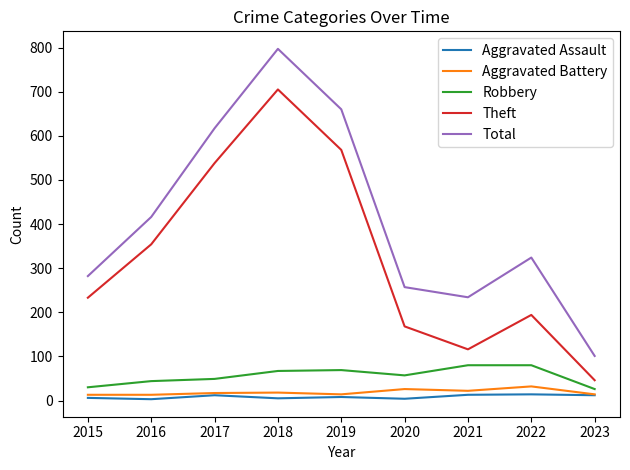

At which category is the sum across all series the highest?

2018